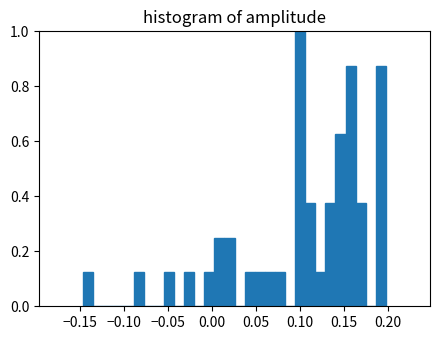

Around what value on the x-axis is the tallest bar? Give the approximate position of its centre, as read against the axis.

0.100